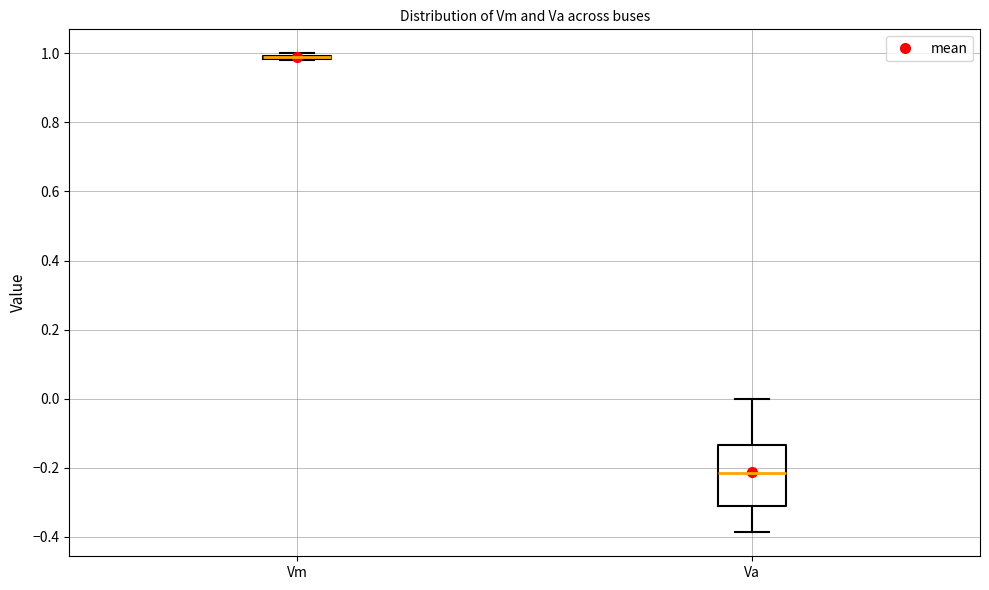

Where does the lower whisker of the box for Va end on the y-axis? The values are not printed on the chart, so give them approximately, as read against the axis.

-0.38